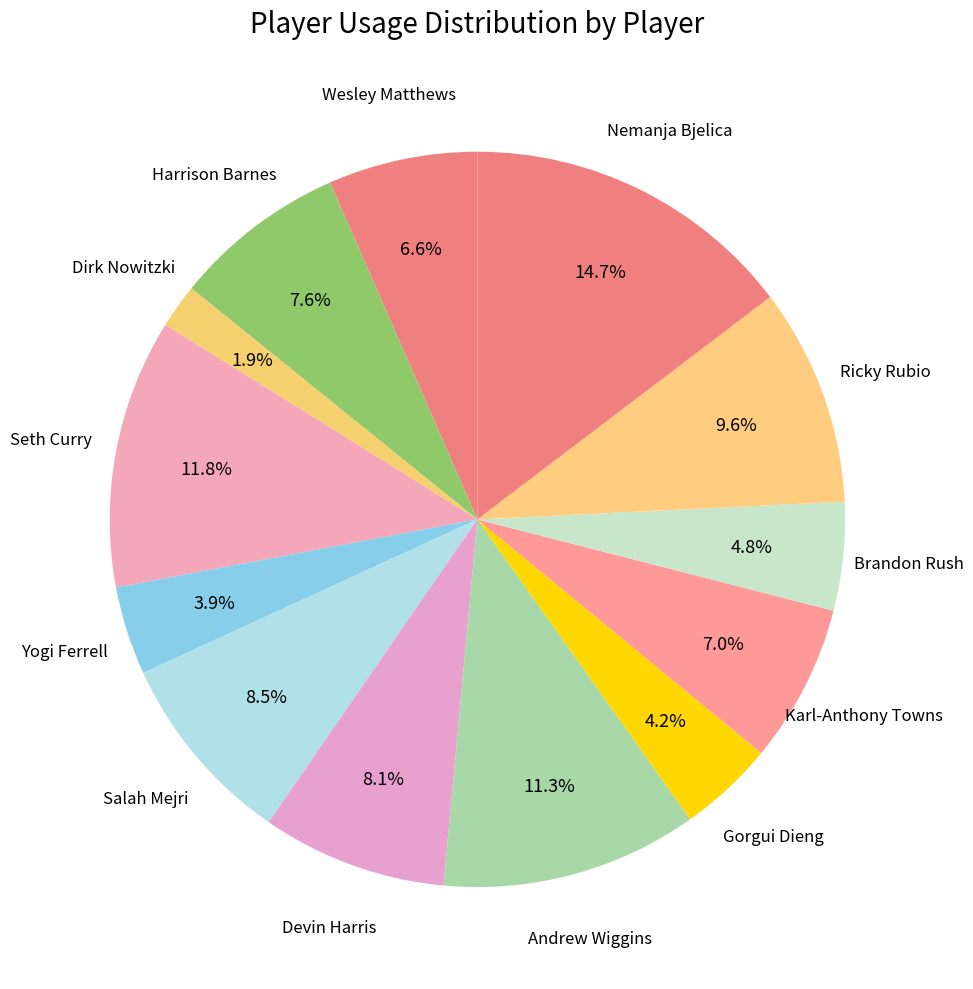

What portion of the pie excludes Salah Mejri?

91.5%